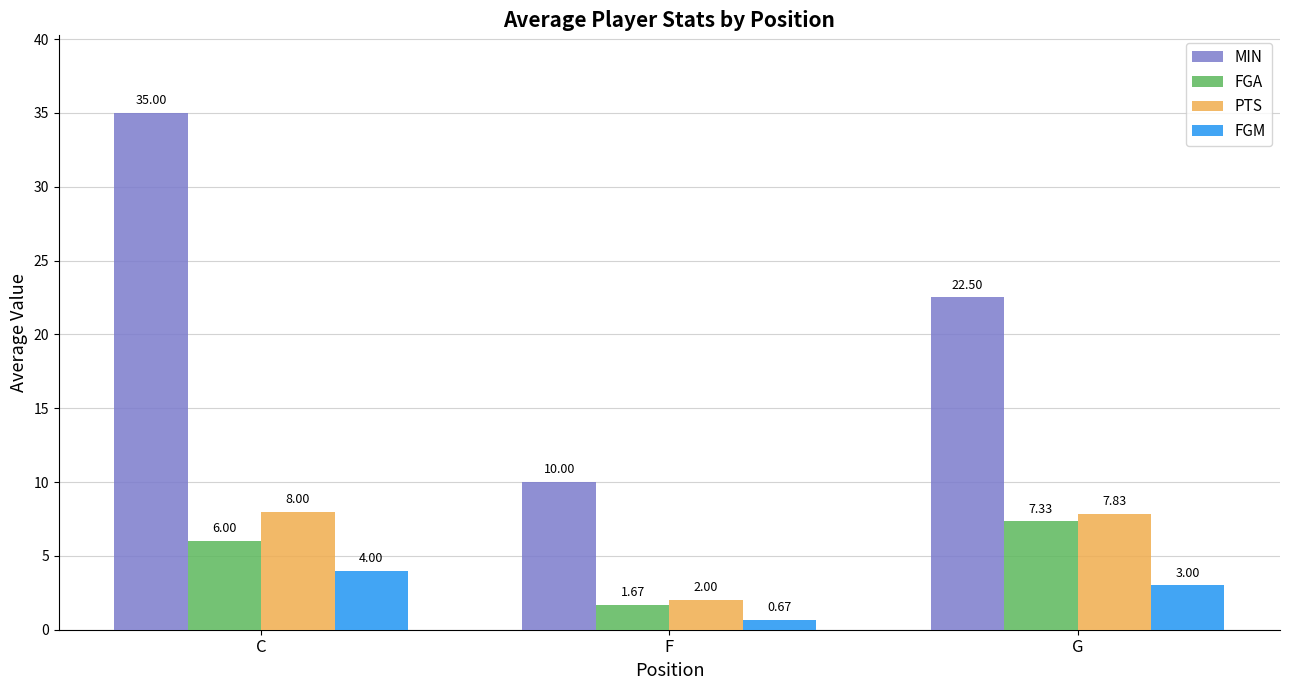

At which category is the sum across all series the highest?

C